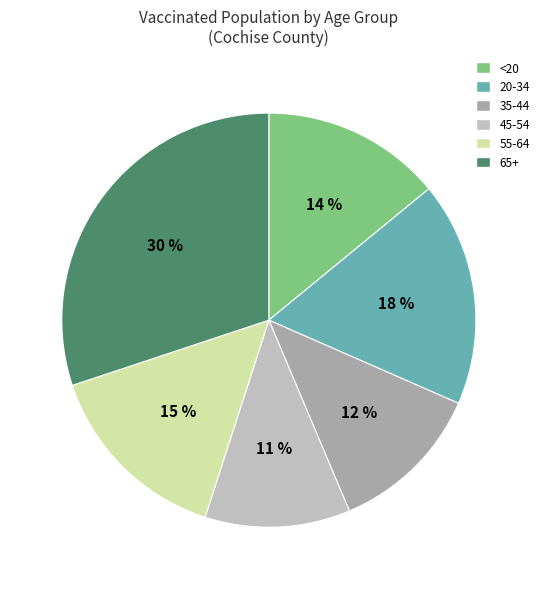

Which slice is the largest?

65+